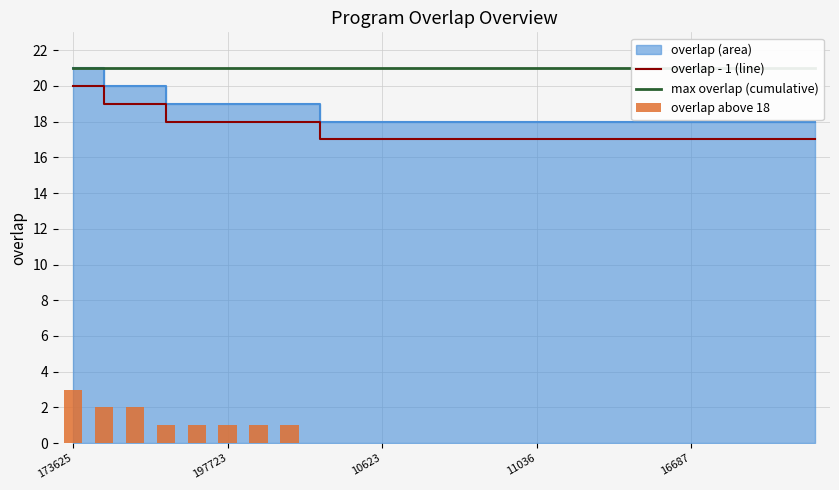

What is the spread (max minus min) of values at 6?

20